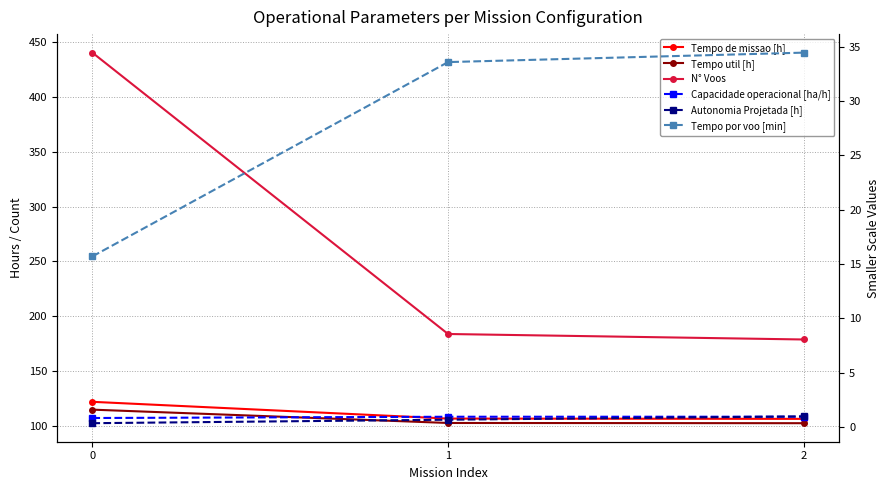

At which label does Capacidade operacional [ha/h] reach its peak?

2